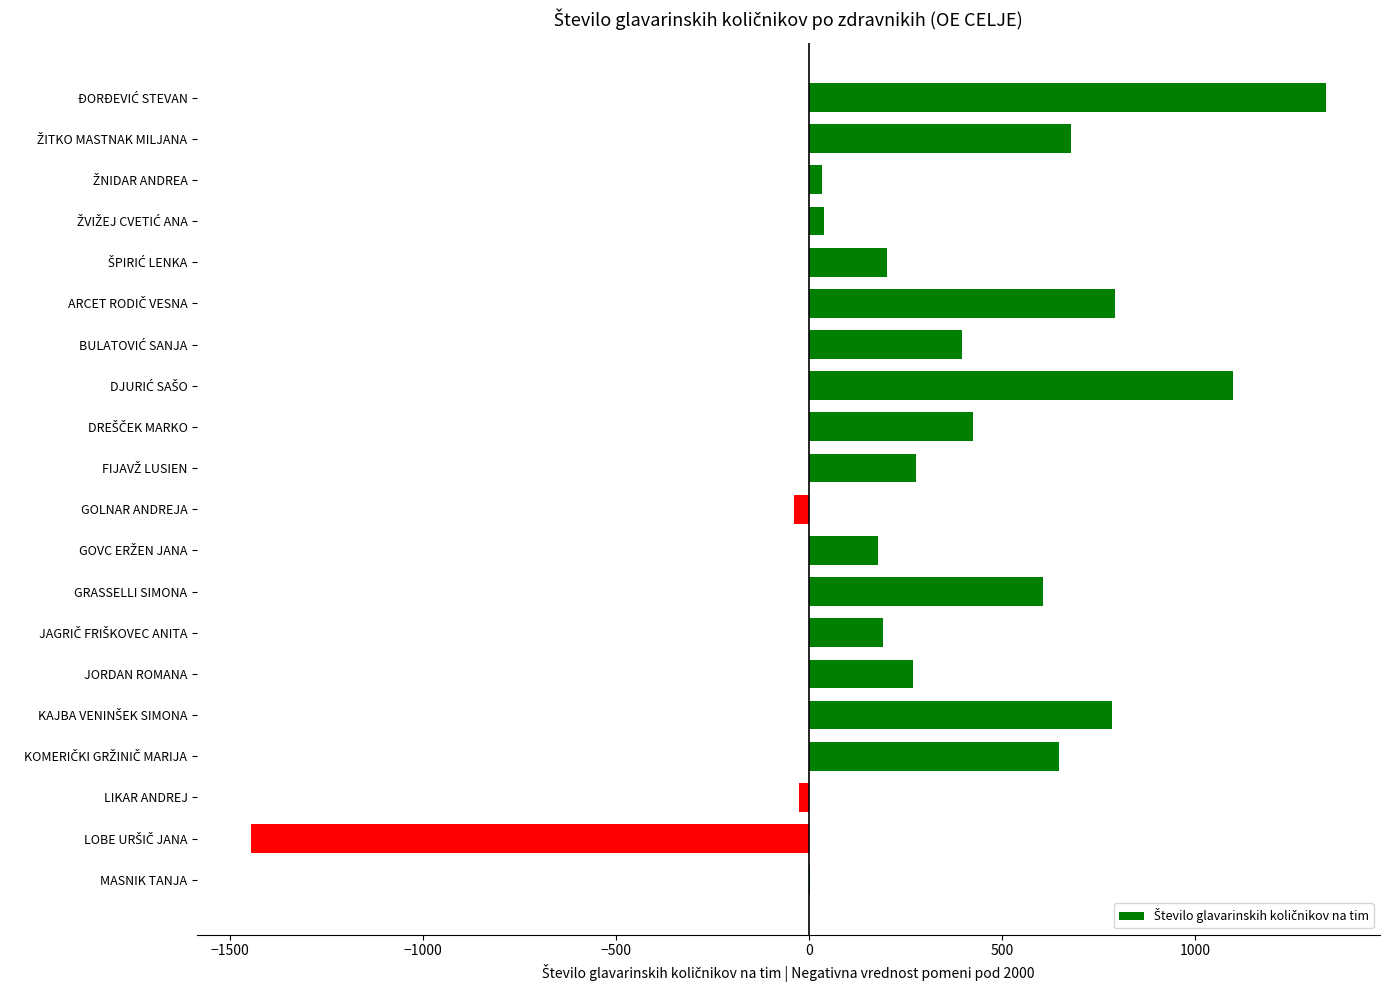

True or false: the data shows 170.2 at JORDAN ROMANA.

False